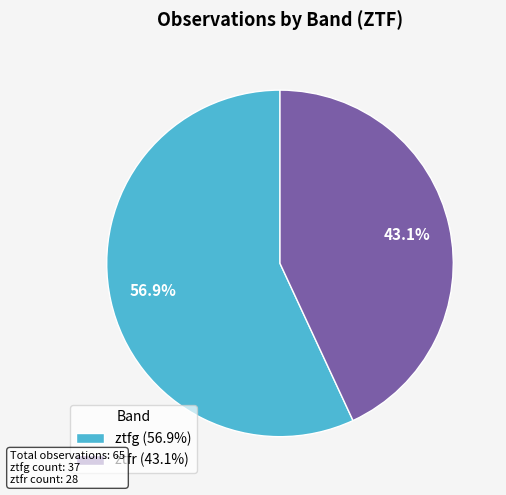

Which has a higher value, ztfg or ztfr?

ztfg